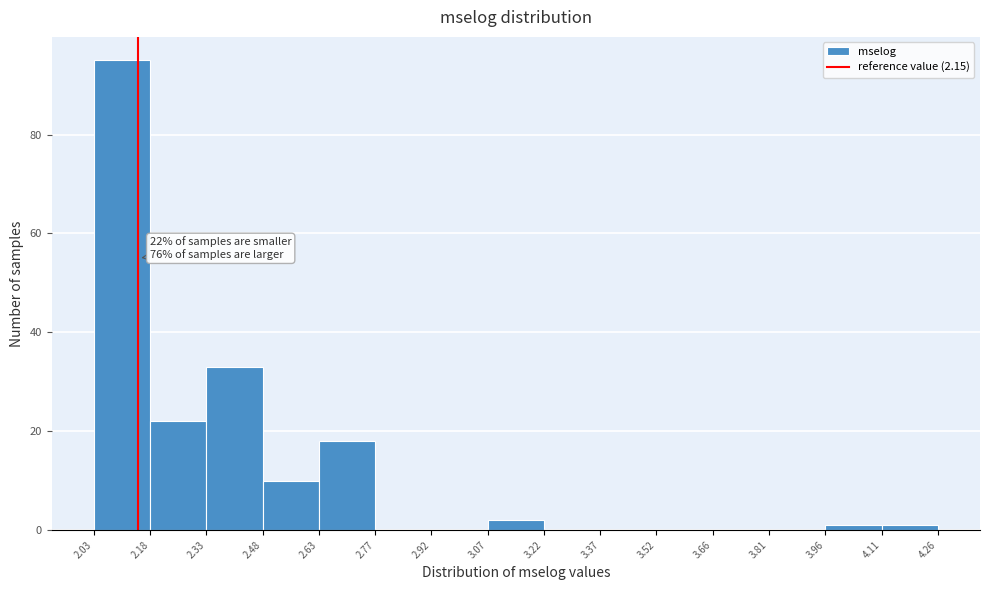

Which range on the x-axis has the tallest bar?

2.03 to 2.18